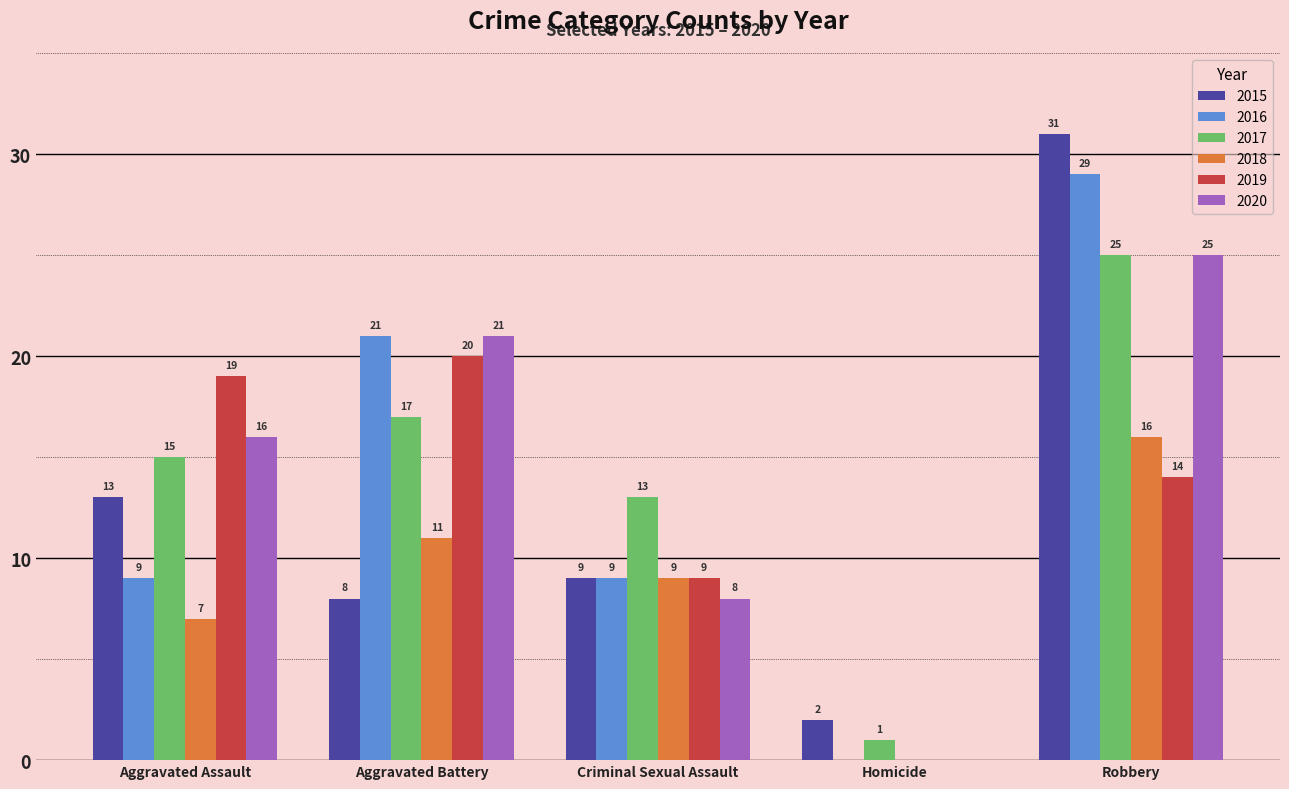

What is the greatest value displayed?

31